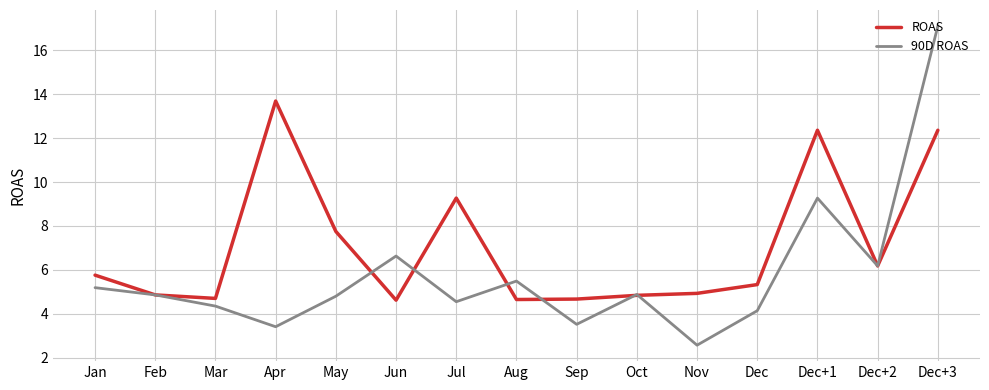

At which label is ROAS closest to 9?

Jul